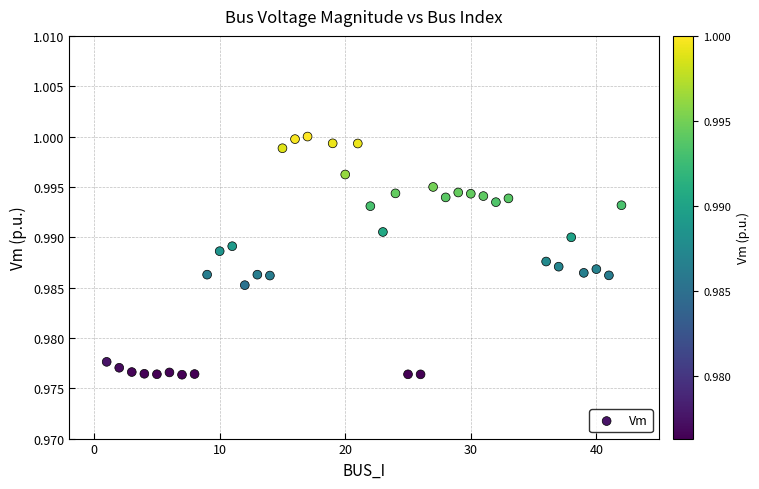

What is the range of X values (max minus min)?

41.0